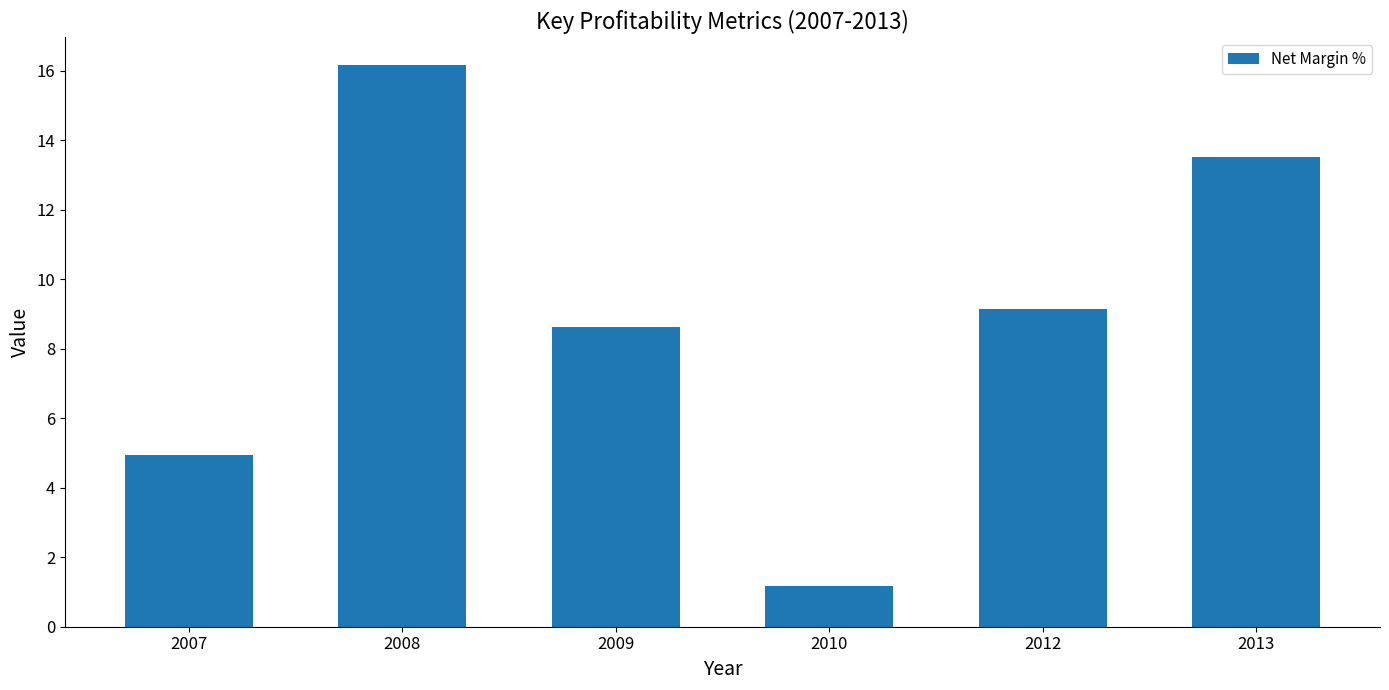

What is the difference between the maximum and minimum values?

15.0